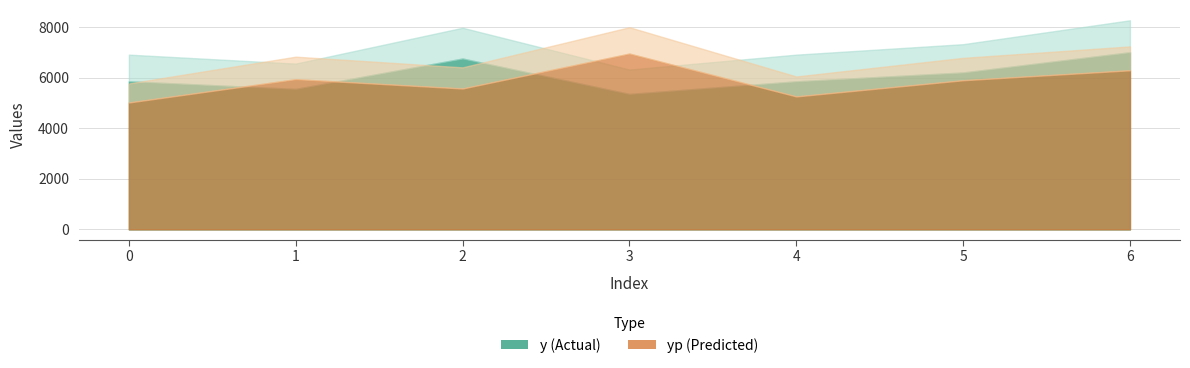

What is the sum of the yp values at 5 and 1?

11824.9